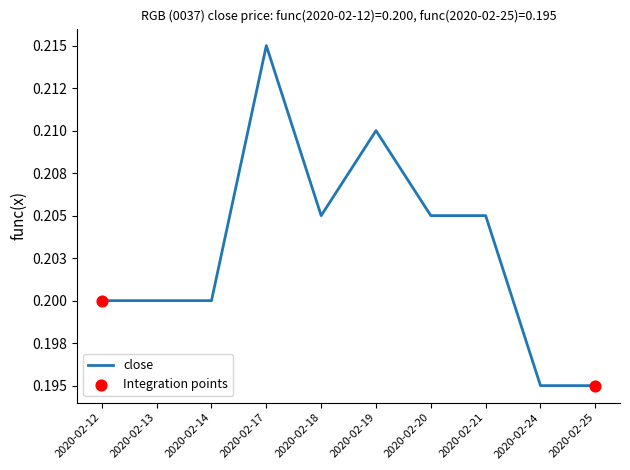

Does the chart have visible grid lines?

No